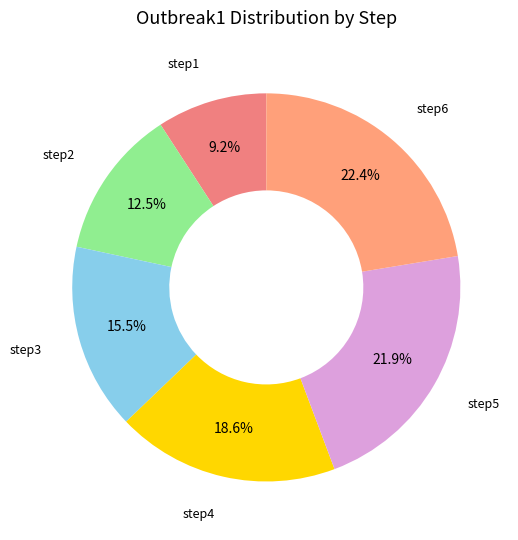

Is there a majority slice in this chart?

No